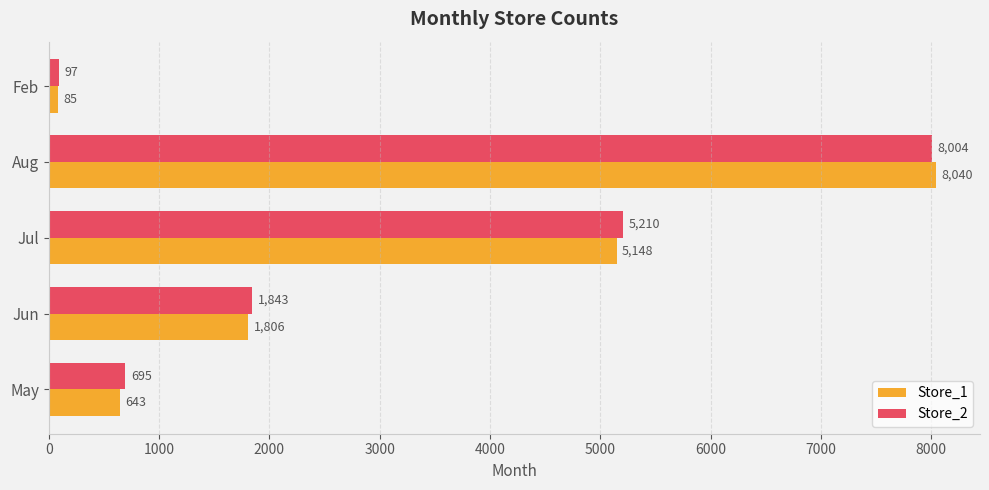

Rank the categories by Store_2 value from highest to lowest.

Aug, Jul, Jun, May, Feb